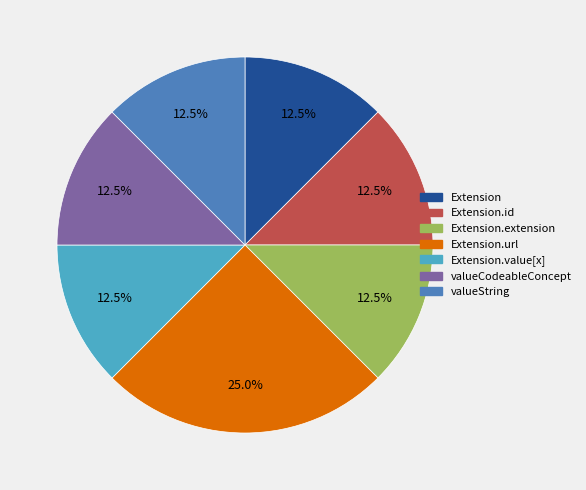

Is there any slice that represents more than half of the pie?

No